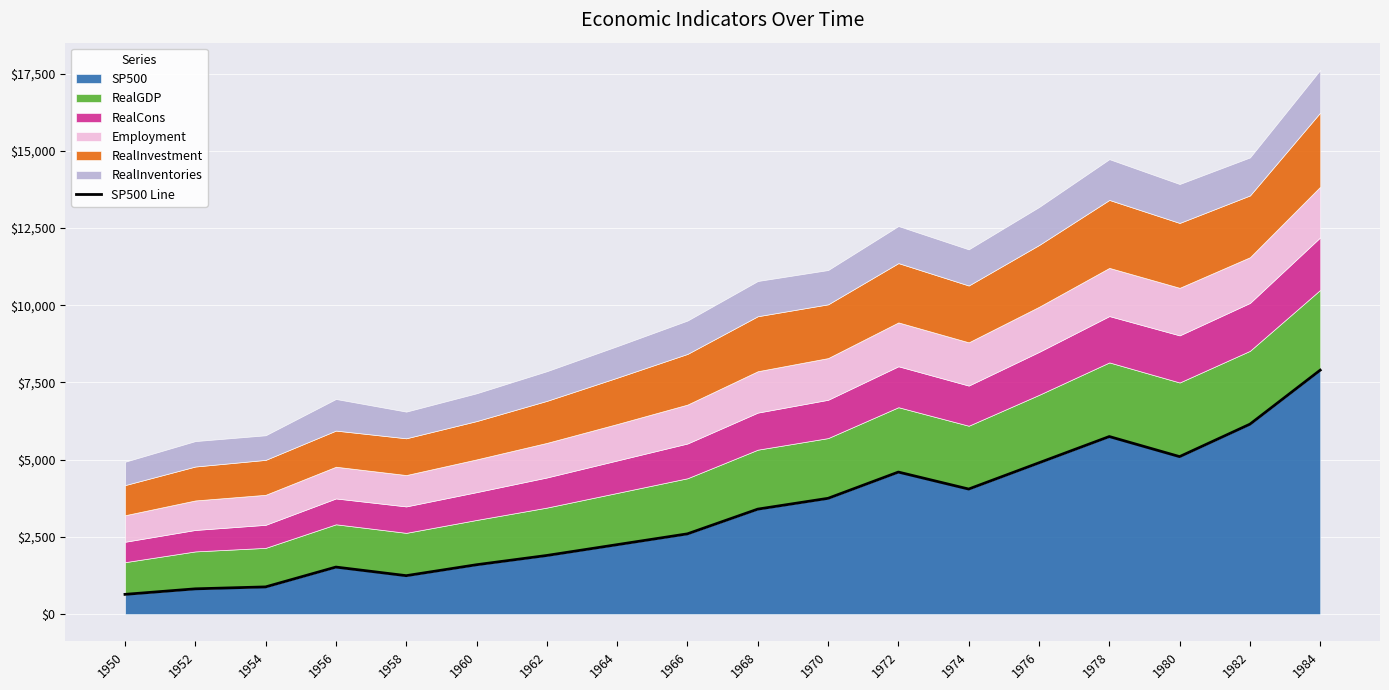

What is the maximum value shown in the chart?

7900.0